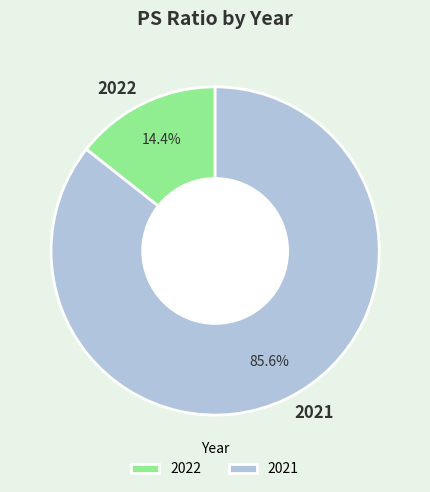

What is the majority slice?

2021